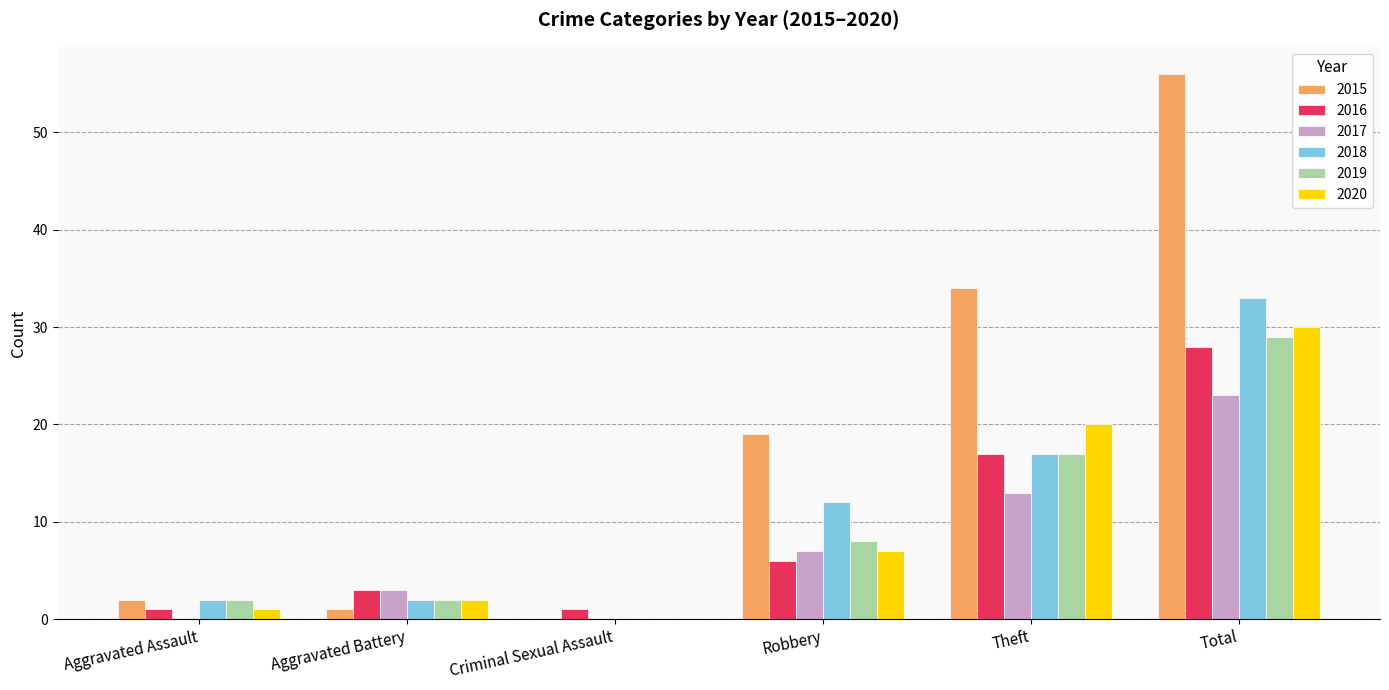

How many values in 2020 are above zero?

5